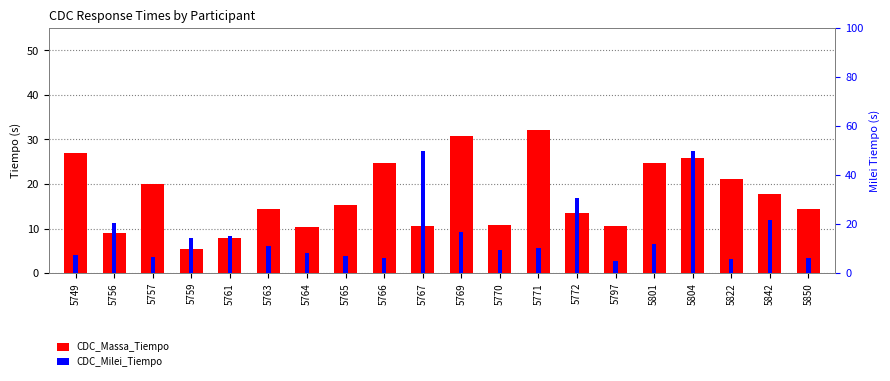

How many data points in CDC_Massa_Tiempo are less than 15?

10